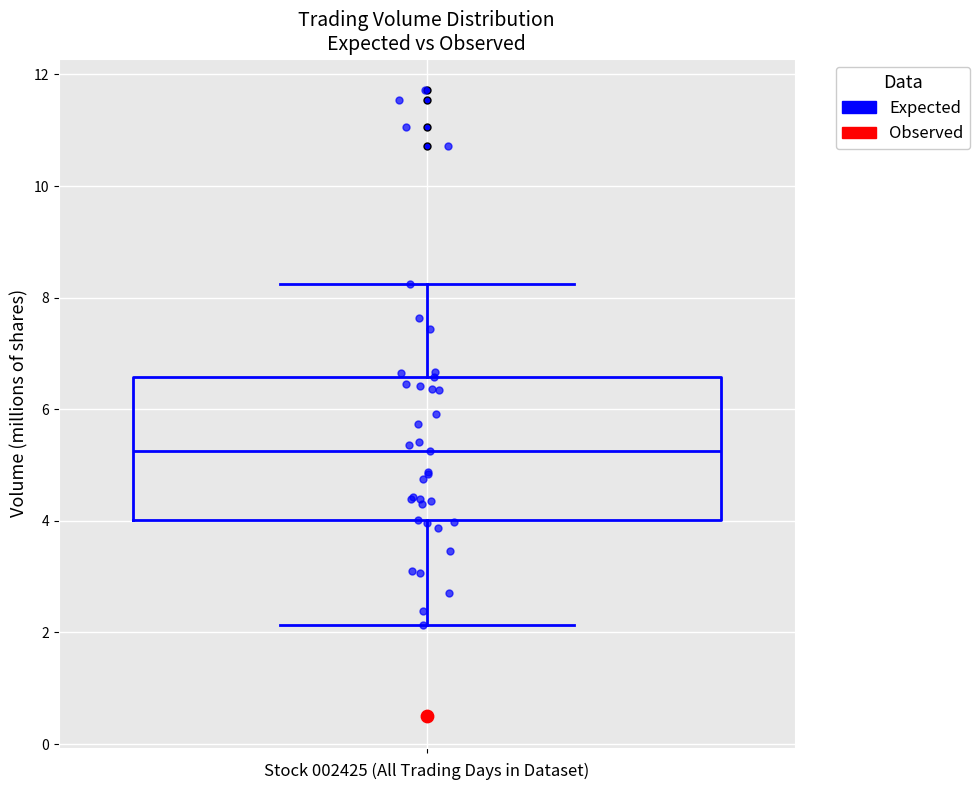

Where does the upper whisker of the box end on the y-axis? The values are not printed on the chart, so give them approximately, as read against the axis.

8.2